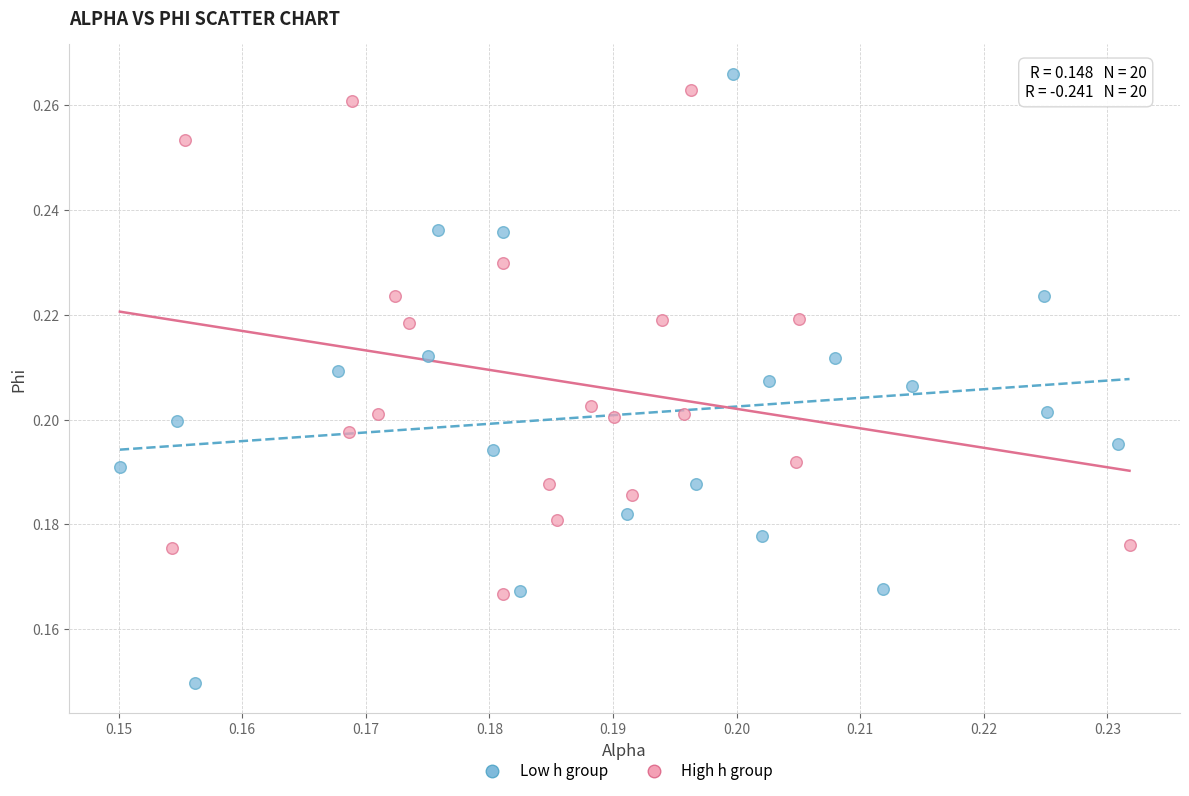

Which series has the largest Y range (max minus min)?

Low h group